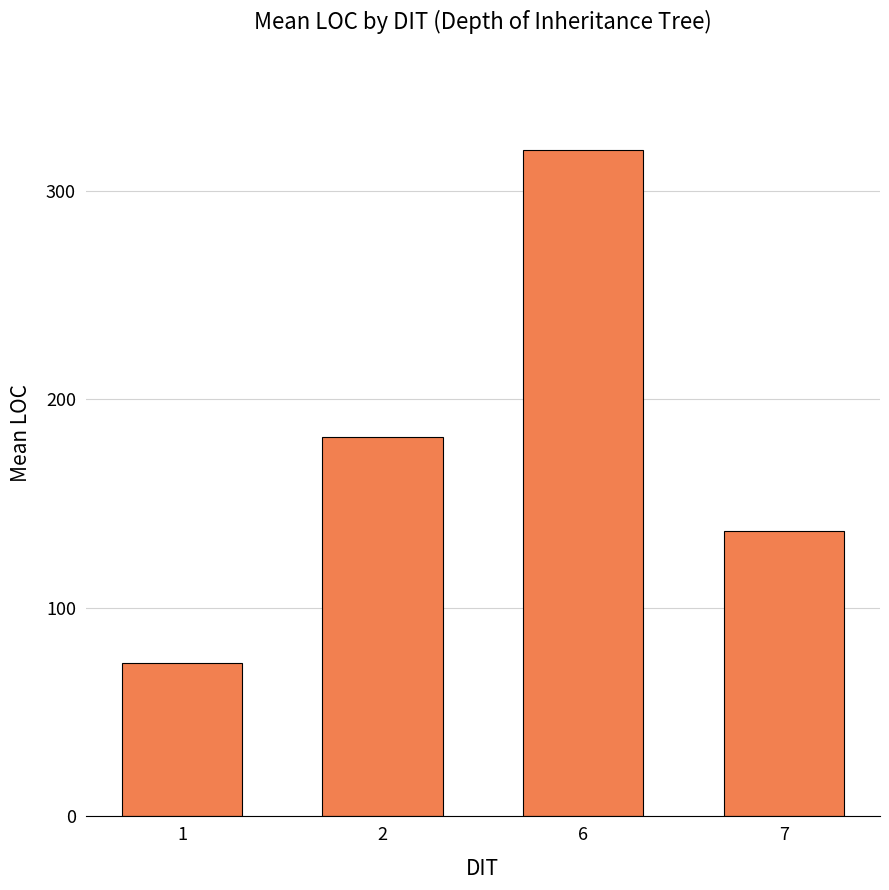

Reading left to right, transcribe all the data shown in this chart.

1=73.5	2=181.7	6=319.5	7=137.0